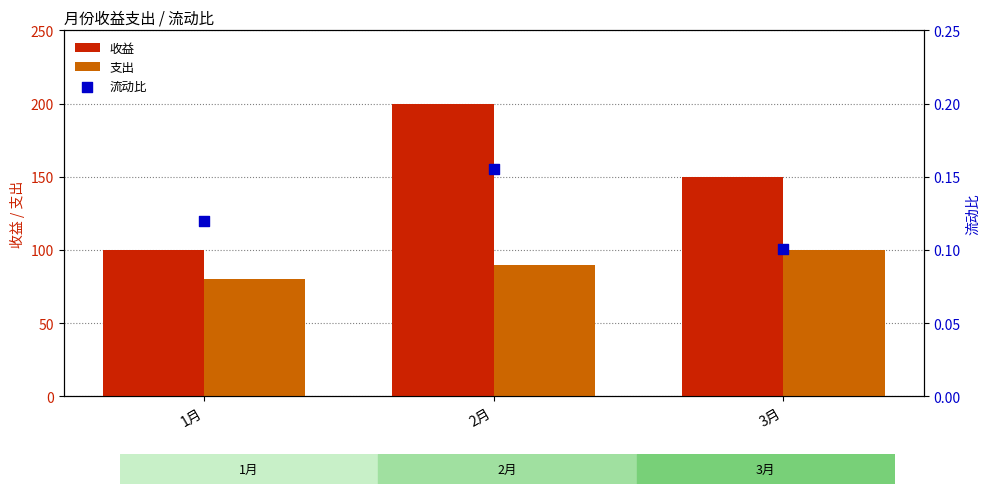

Which series has the largest total across all categories?

收益